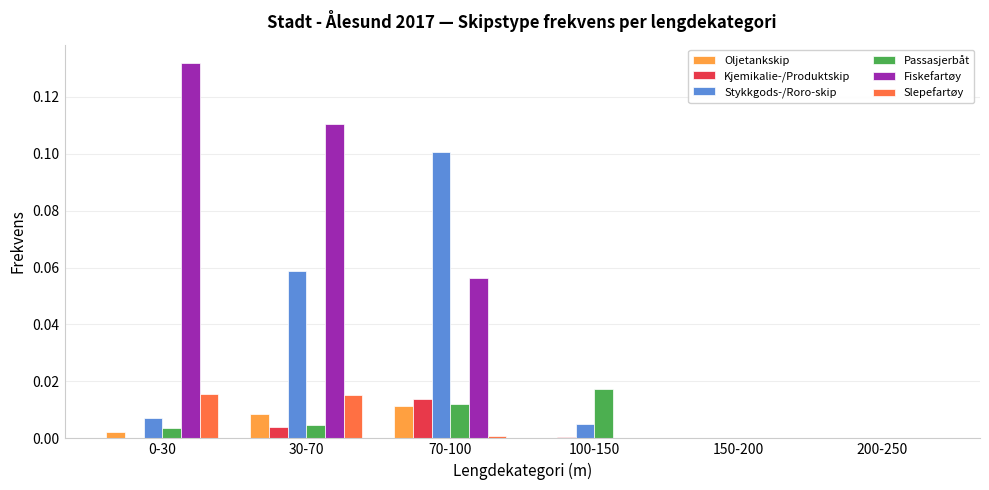

Between 70-100 and 150-200, which series saw the biggest shift?

Stykkgods-/Roro-skip